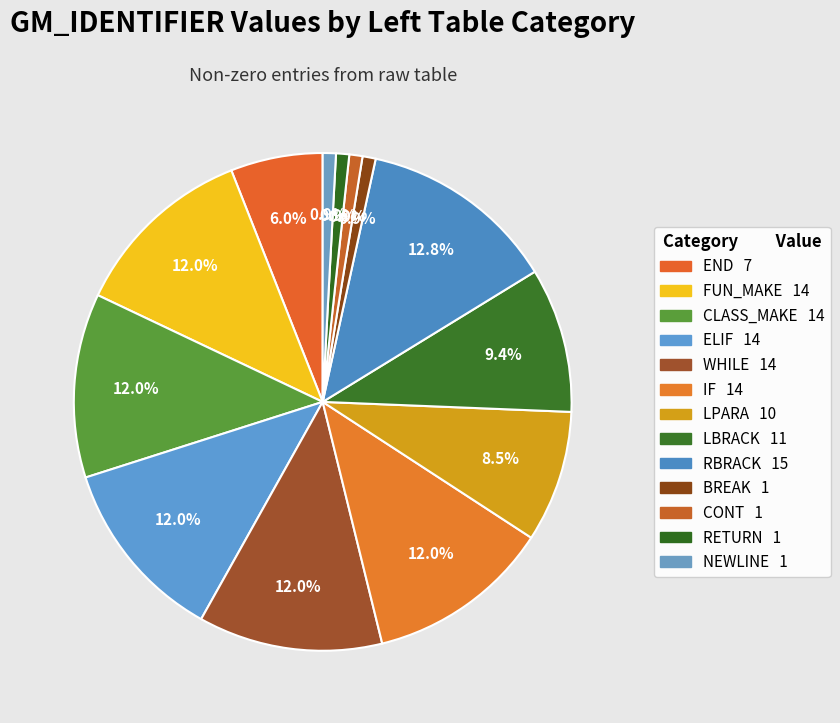

What portion of the pie excludes RBRACK?

87.2%